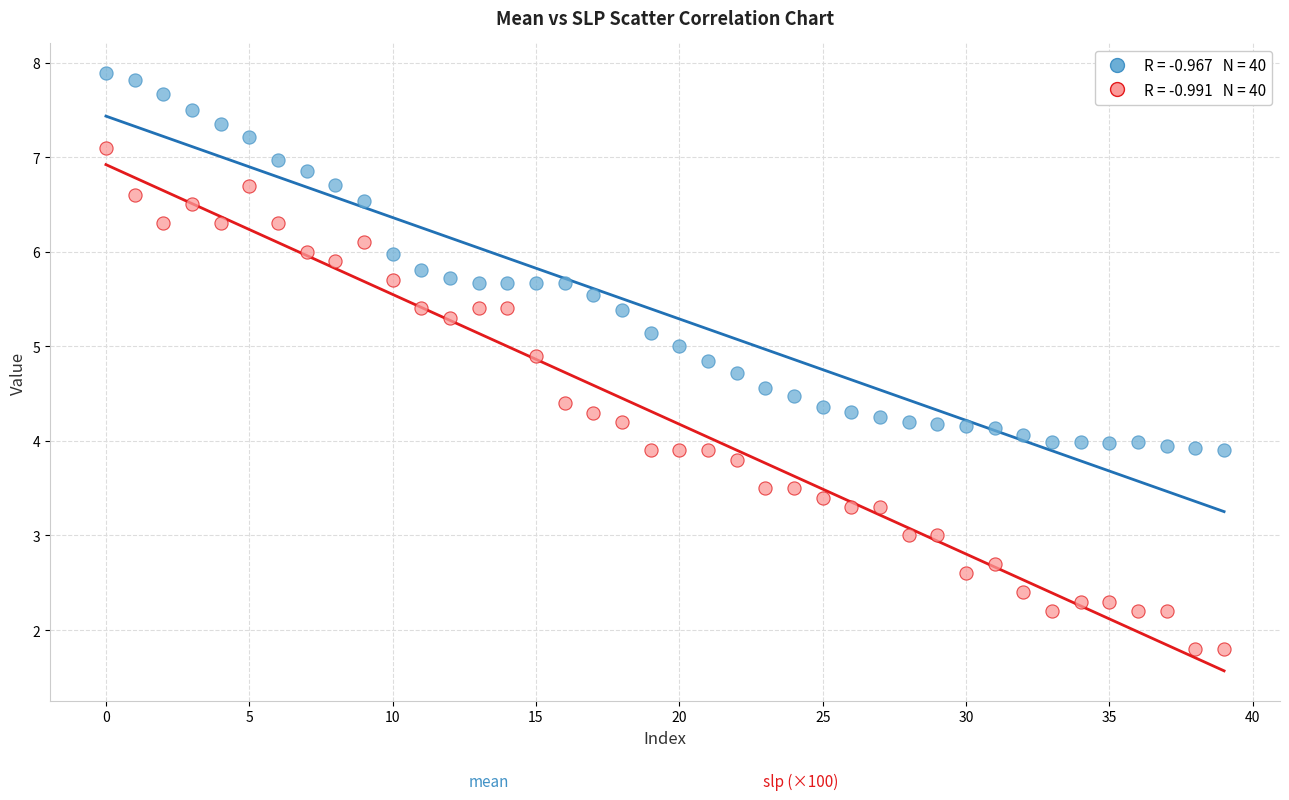

Across all data points, what is the range of Y values (max minus min)?

6.1